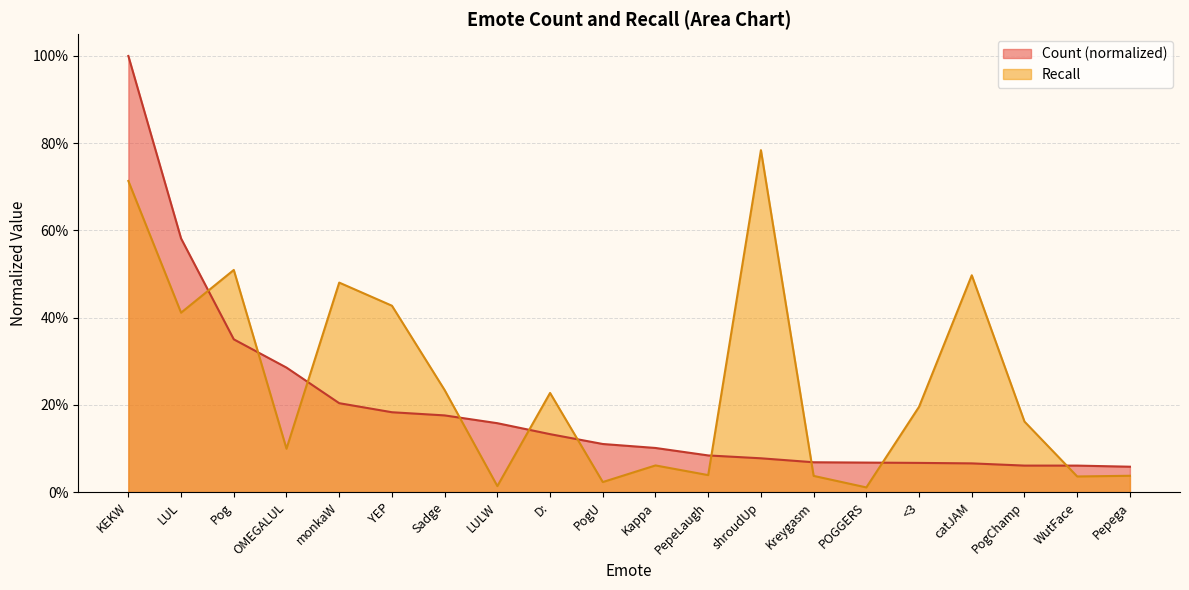

Does the chart have visible grid lines?

Yes